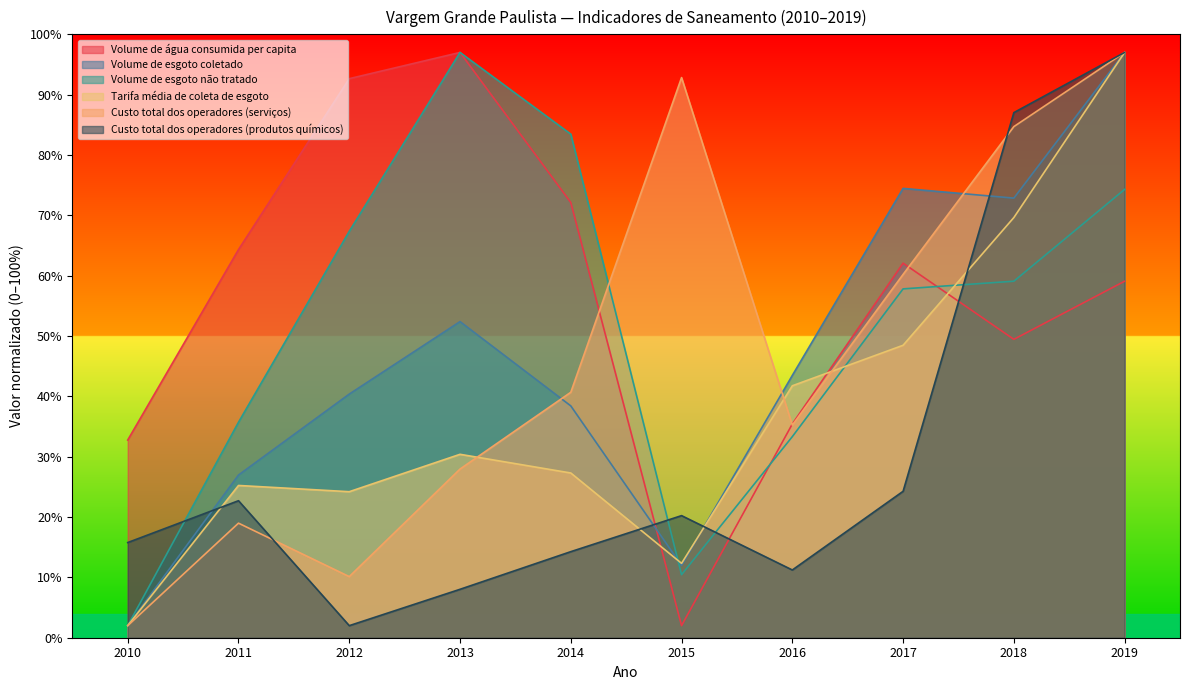

True or false: Volume de esgoto não tratado has more than 2 points higher than both neighbors.

False